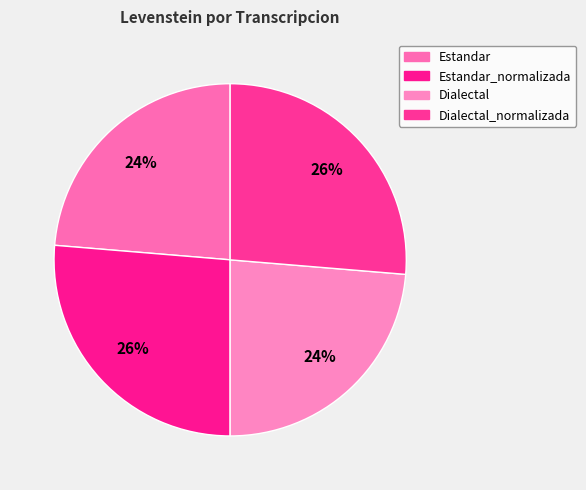

Which category has the smallest portion of the pie?

Estandar